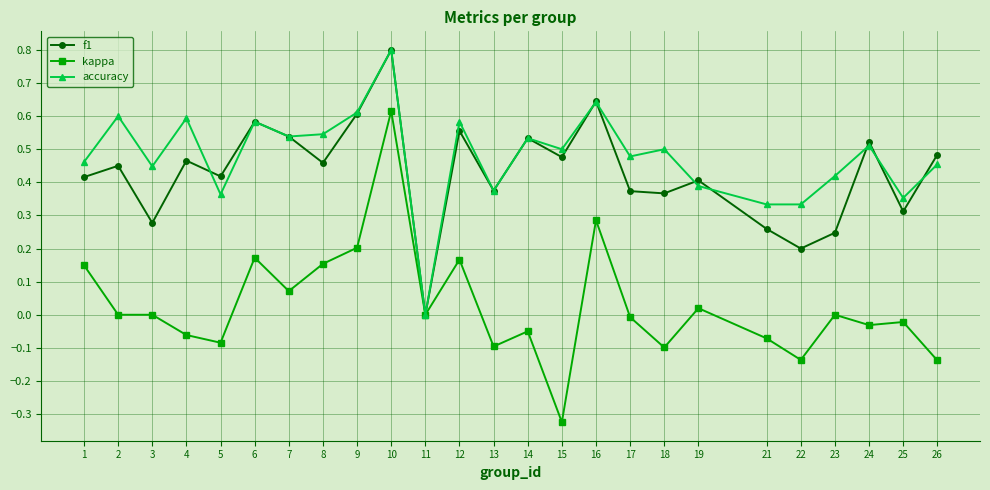

Is the value of accuracy at 7 greater than the value of kappa at 12?

Yes